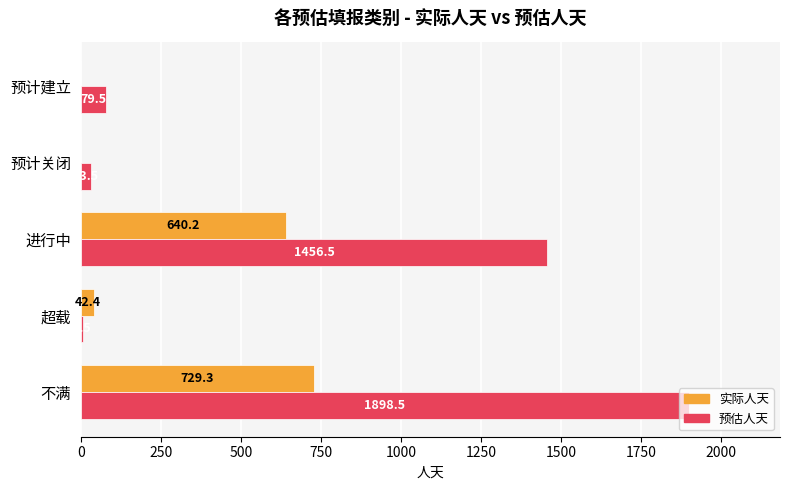

What is the maximum value shown in the chart?

1898.5